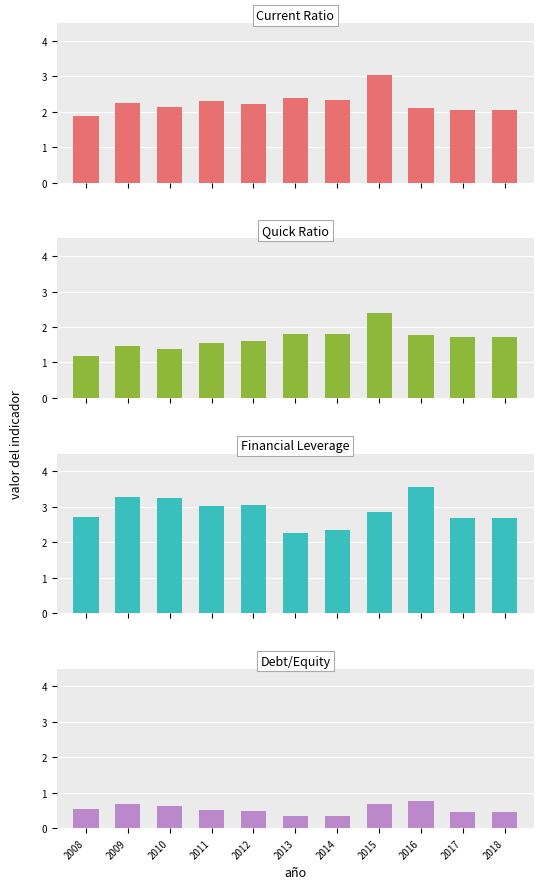

Does the chart contain any negative values?

No